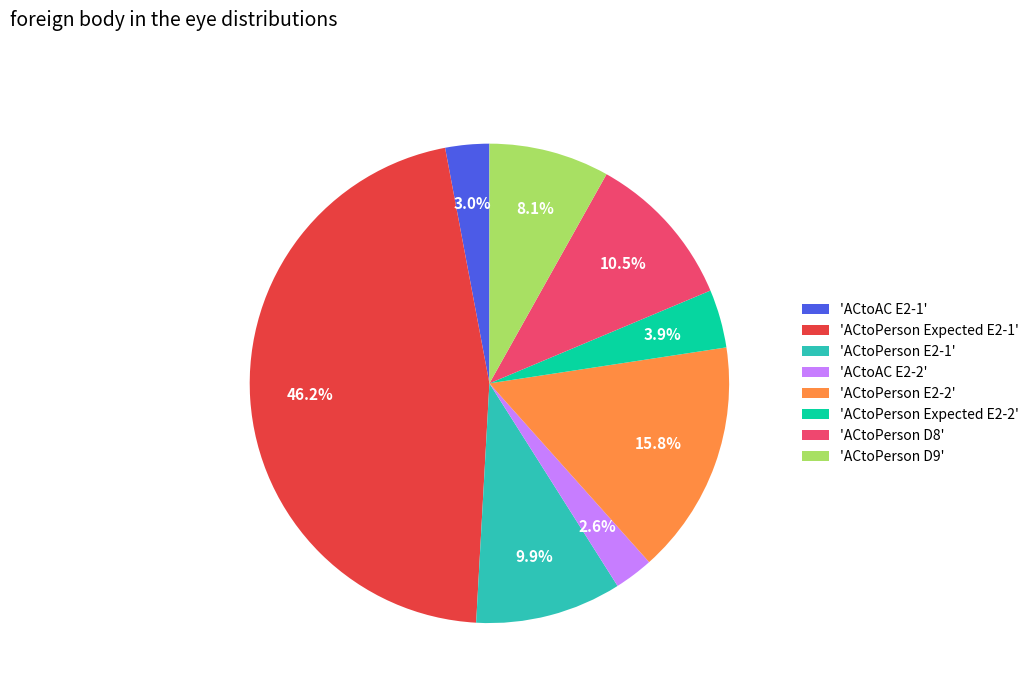

Does 'ACtoPerson D8' account for over 50% of the chart?

No